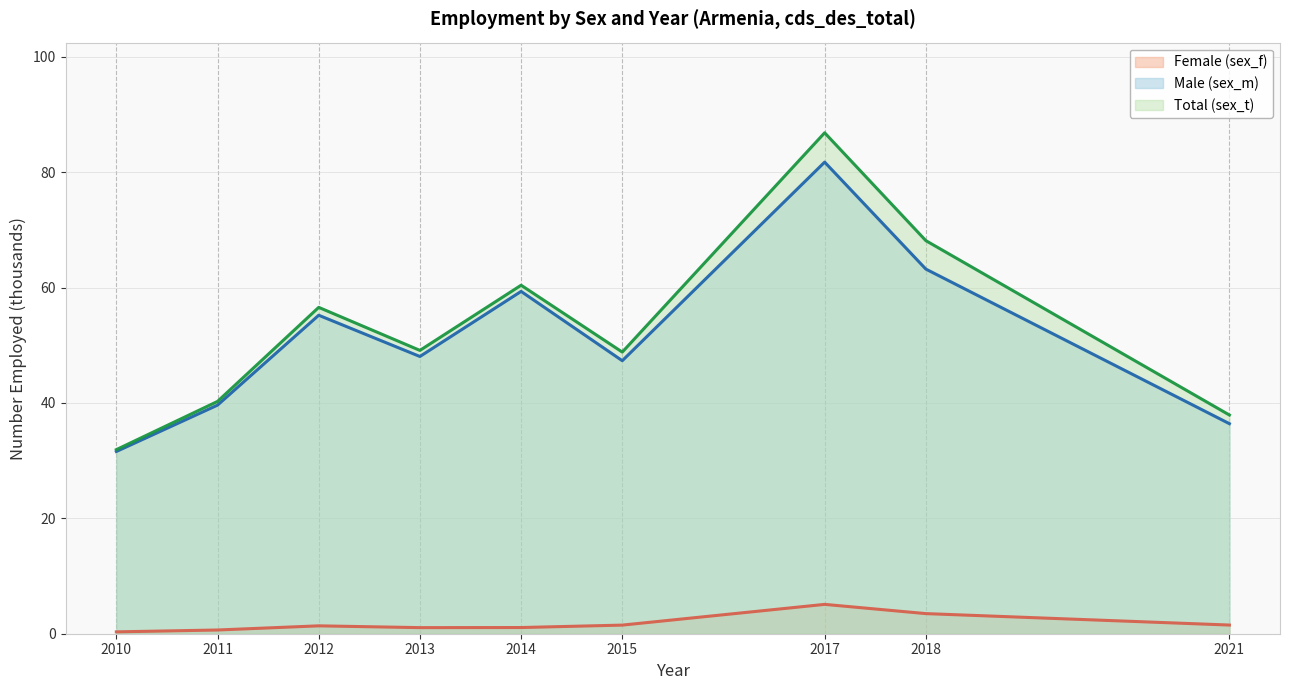

Which category has the lowest value across all series?

2010